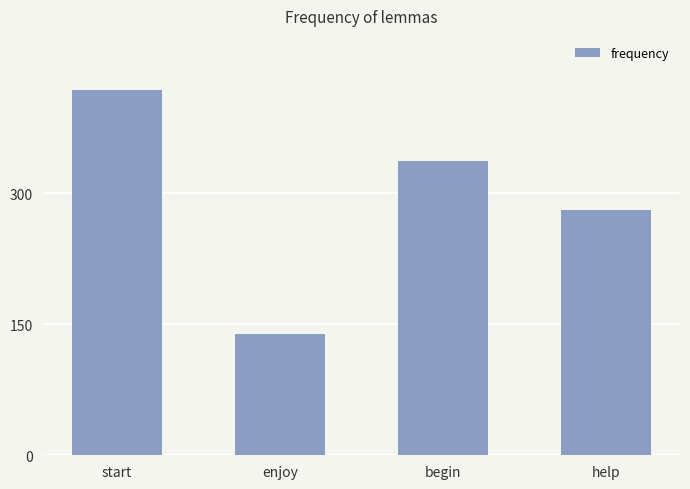

Which has a higher value, help or begin?

begin